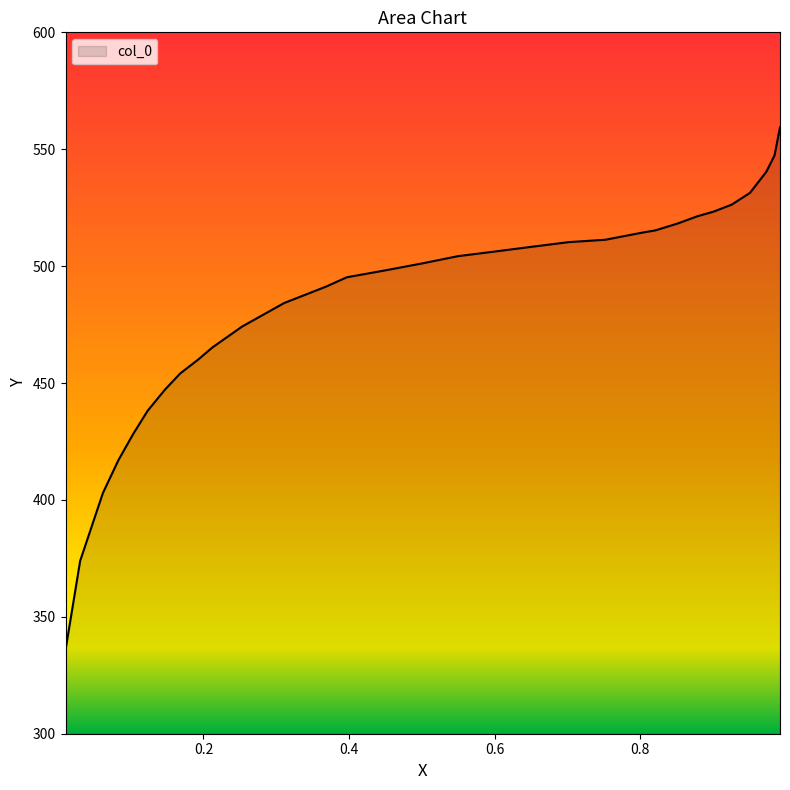

How many distinct data groups are displayed?

1